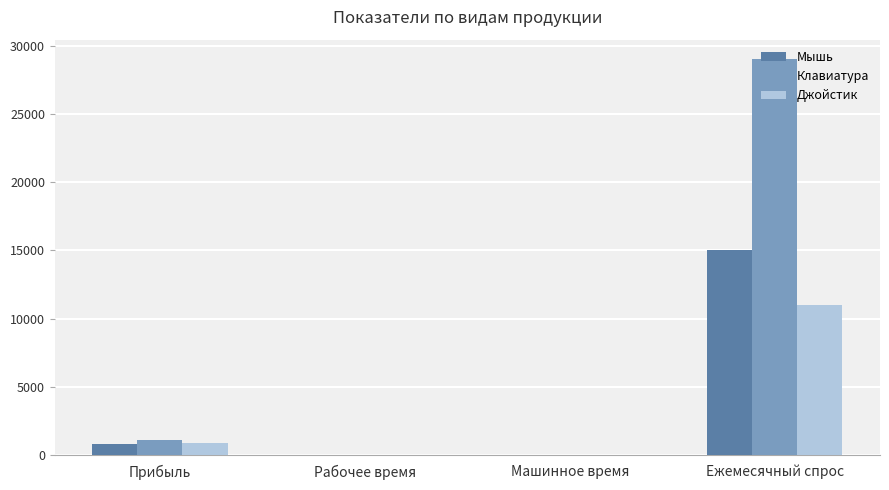

Count the number of categories in the chart.

4